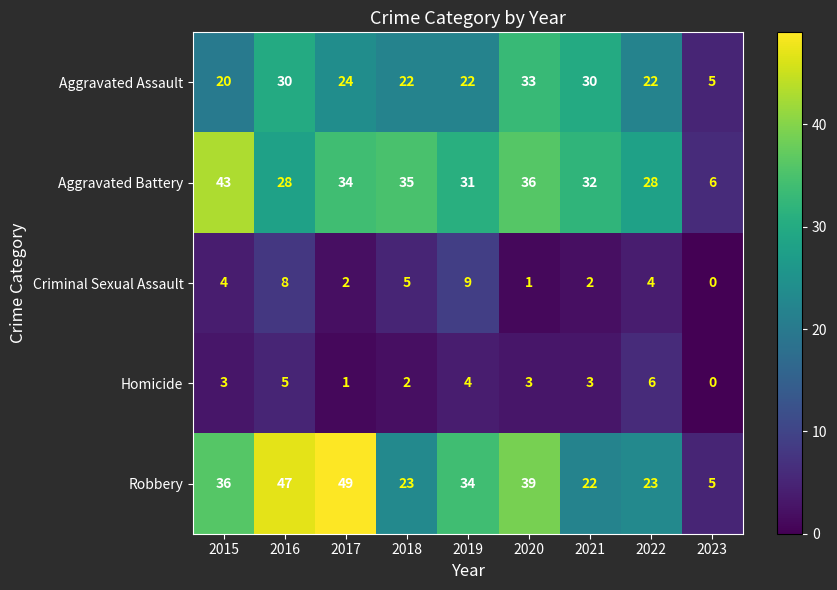

Where does the Robbery series first go above 34?

2015